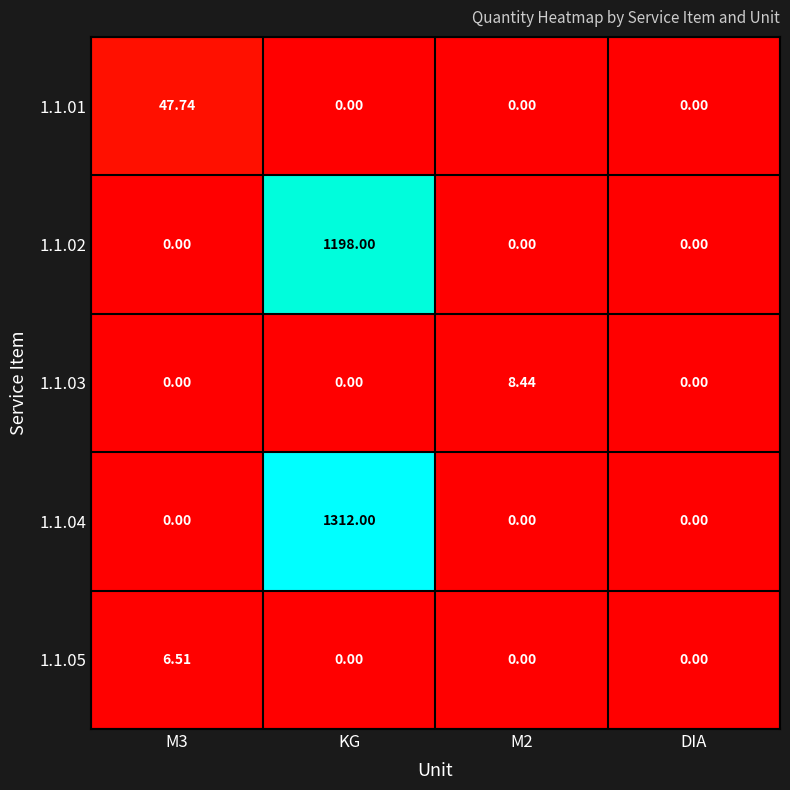

At which category is the sum across all series the highest?

KG